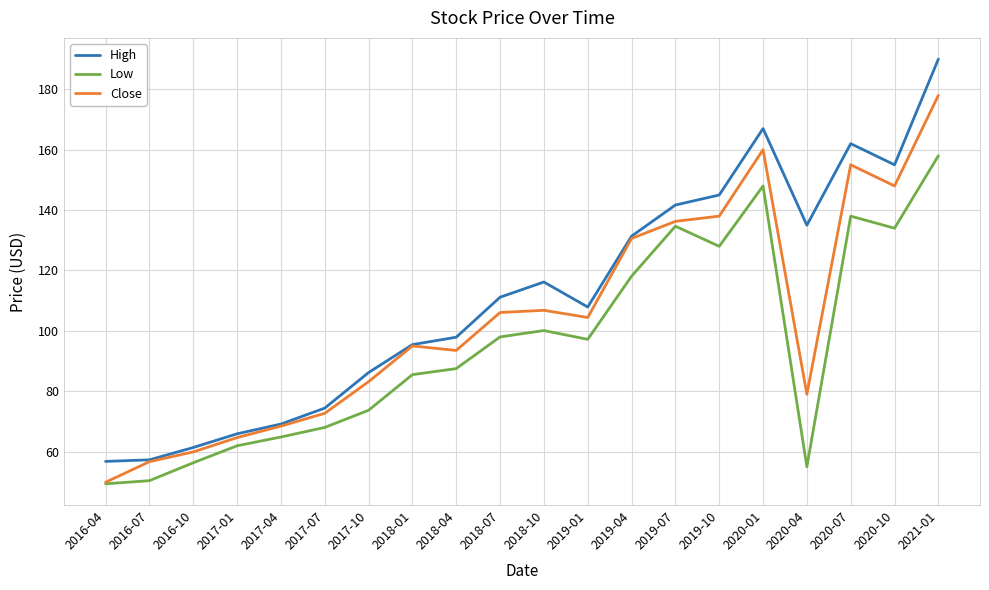

What is the spread (max minus min) of values at 2018-10?

16.1